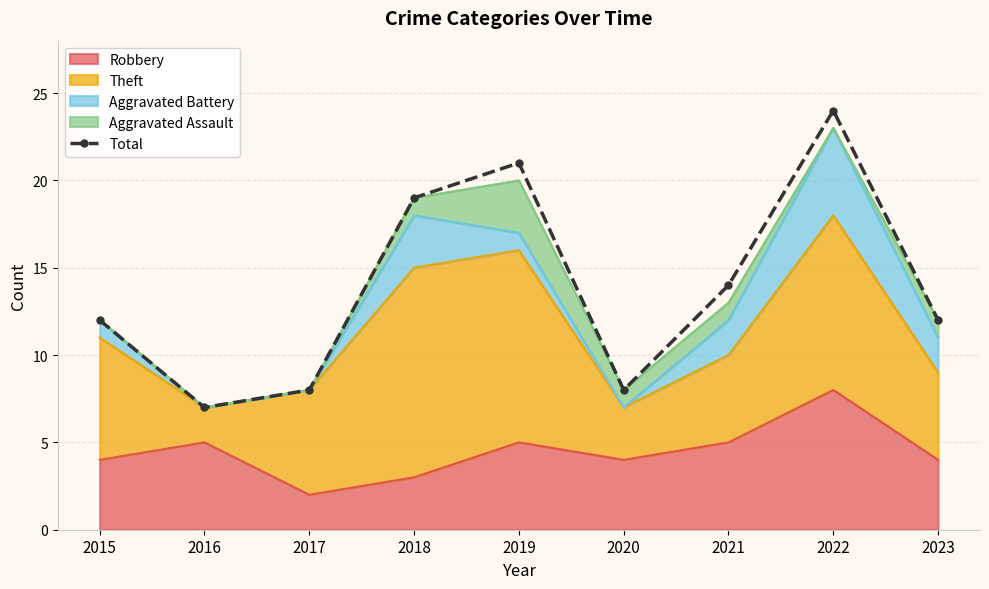

Rank the categories by value from lowest to highest.

2016, 2017, 2020, 2015, 2023, 2021, 2018, 2019, 2022